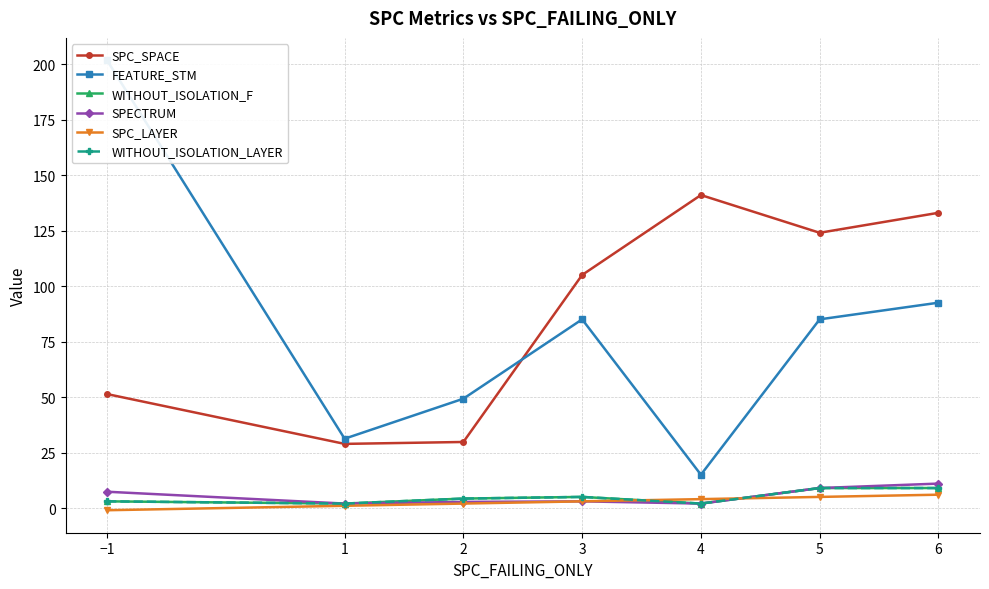

What is the label of the 7th point from the left?

6